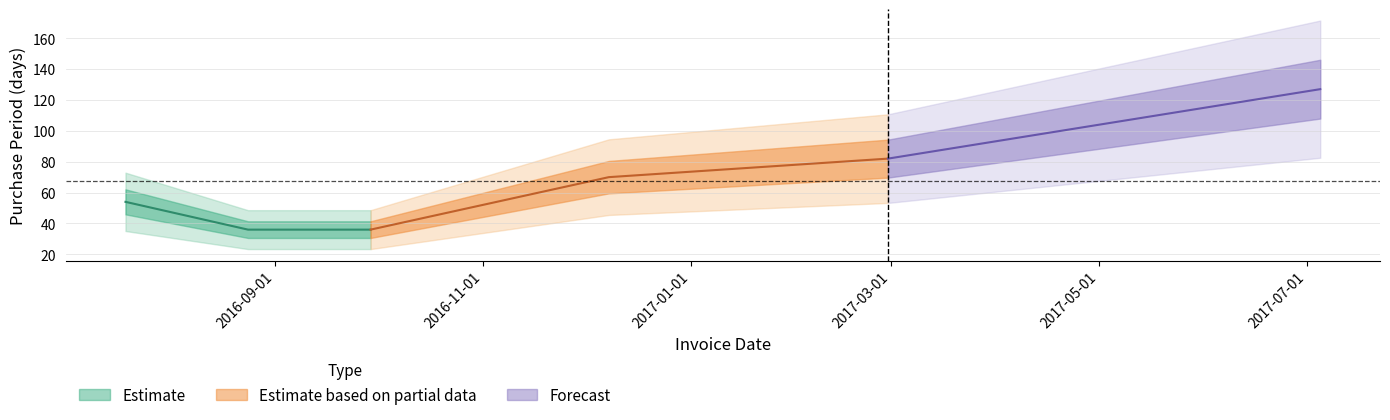

List the labels in order of value, smallest first.

2016-08-24, 2016-09-29, 2016-07-19, 2016-12-08, 2017-02-28, 2017-07-05